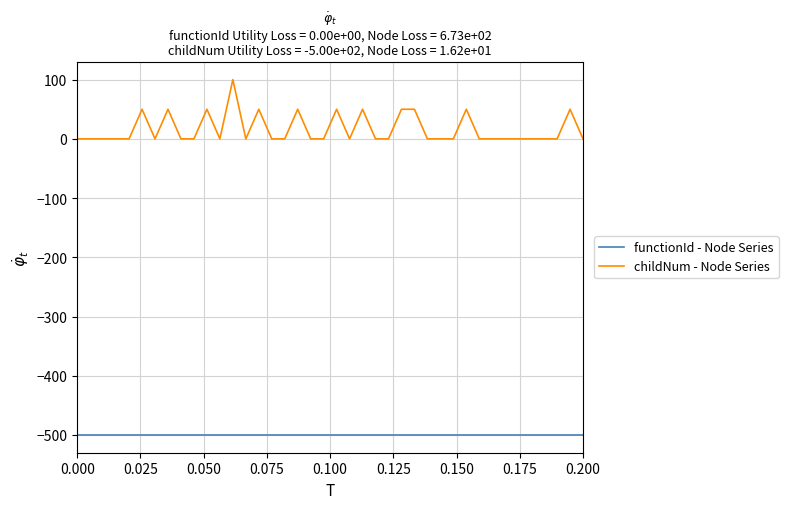

True or false: childNum - Node Series and functionId - Node Series intersect in this chart.

False